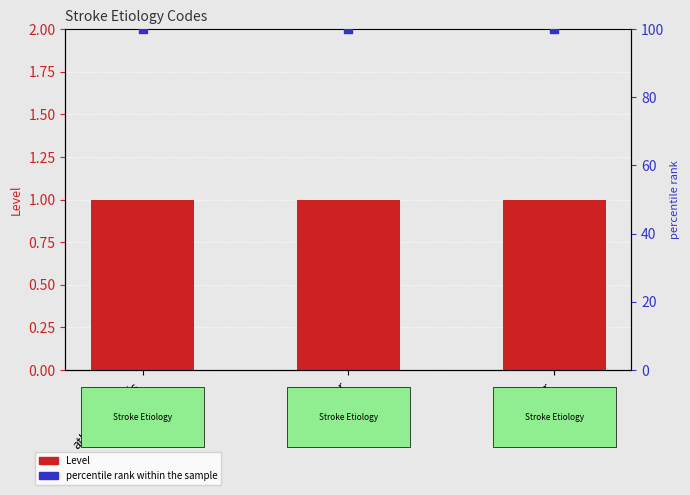

What is the total value across all series at other?

101